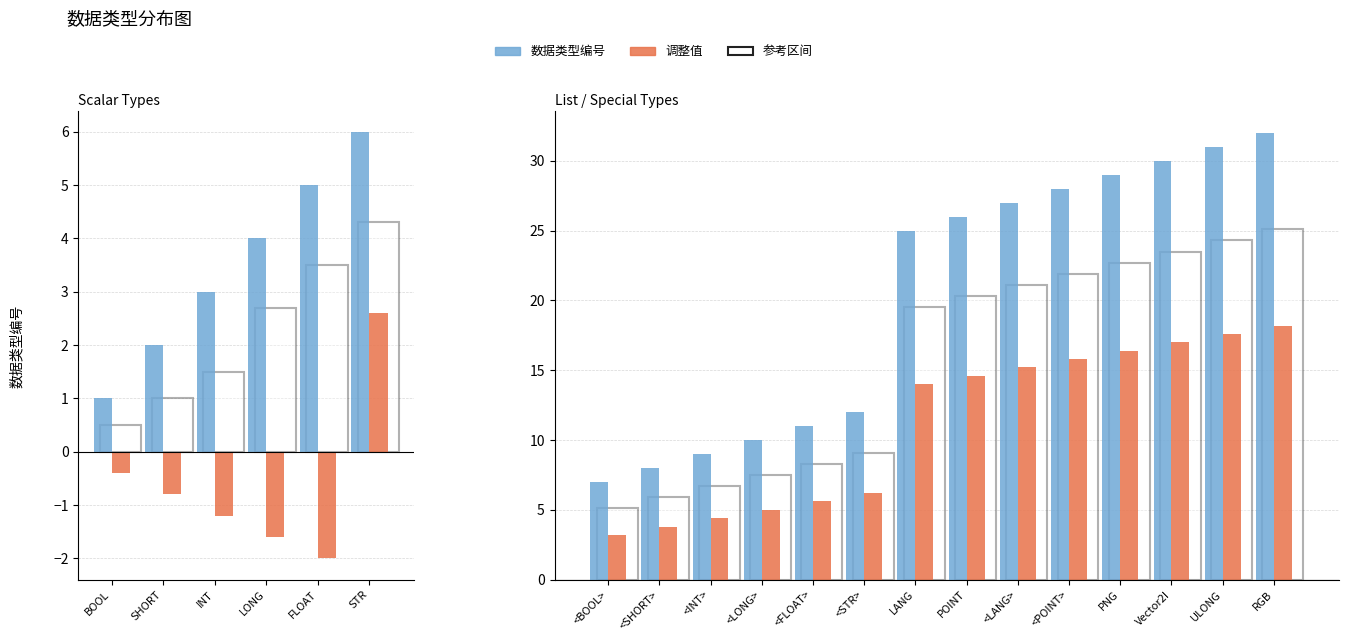

Which series has the widest spread of values?

数据类型编号